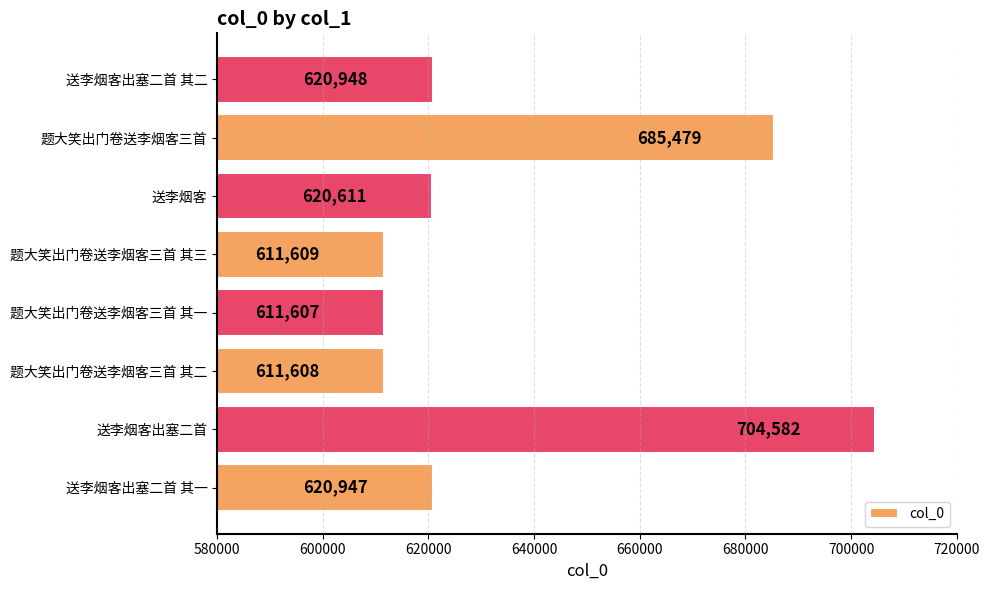

List the labels in order of value, smallest first.

题大笑出门卷送李烟客三首 其一, 题大笑出门卷送李烟客三首 其二, 题大笑出门卷送李烟客三首 其三, 送李烟客, 送李烟客出塞二首 其一, 送李烟客出塞二首 其二, 题大笑出门卷送李烟客三首, 送李烟客出塞二首